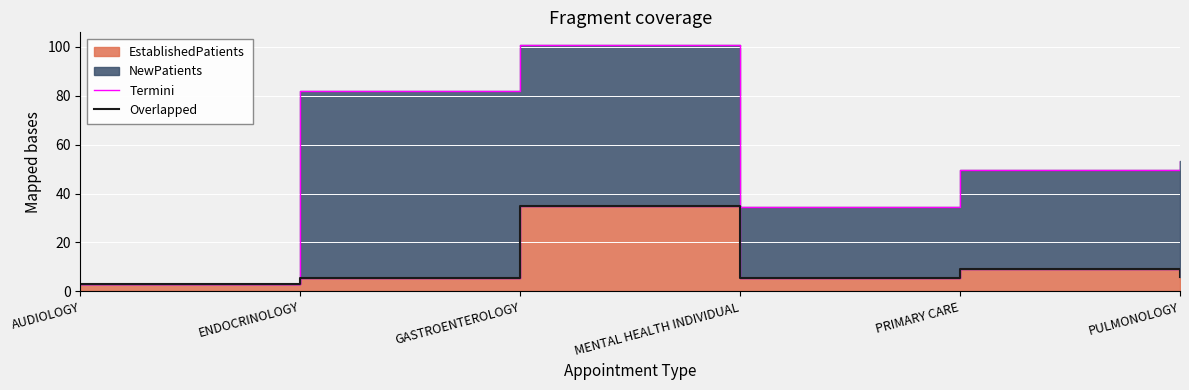

Which series has the largest range (max minus min)?

Termini